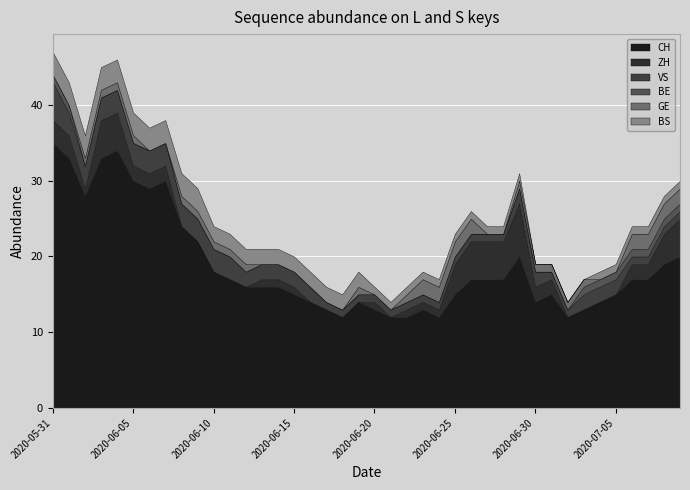

At which label does CH first exceed 17?

2020-05-31